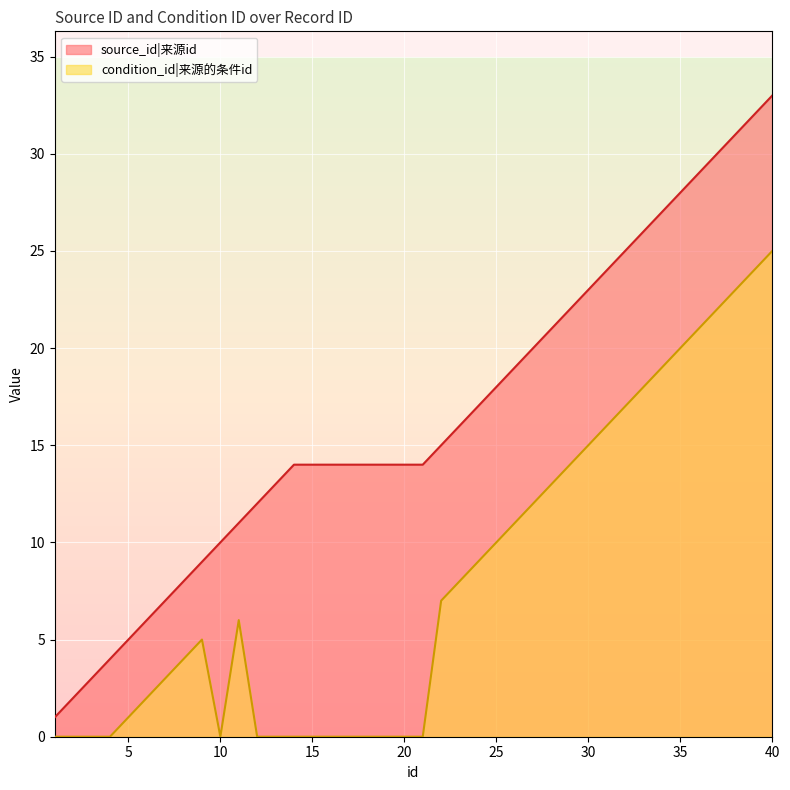

What is the sum of all condition_id values?

325